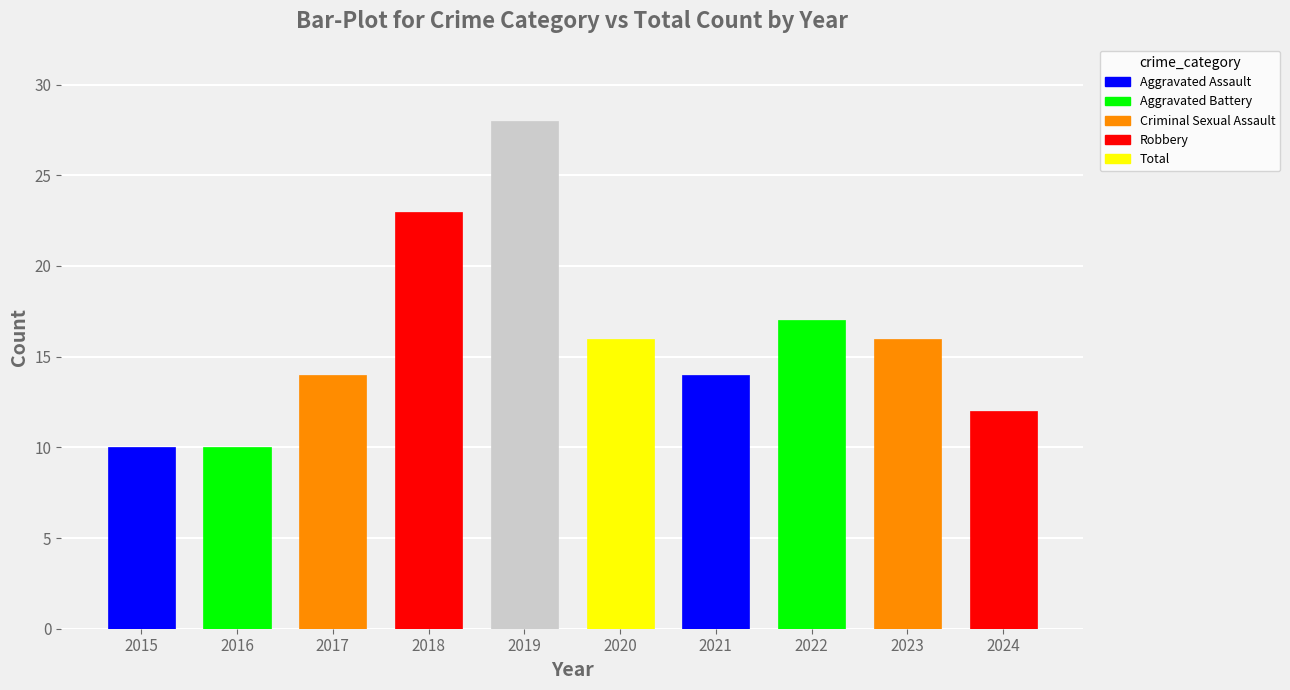

How many data points does each series have?

10